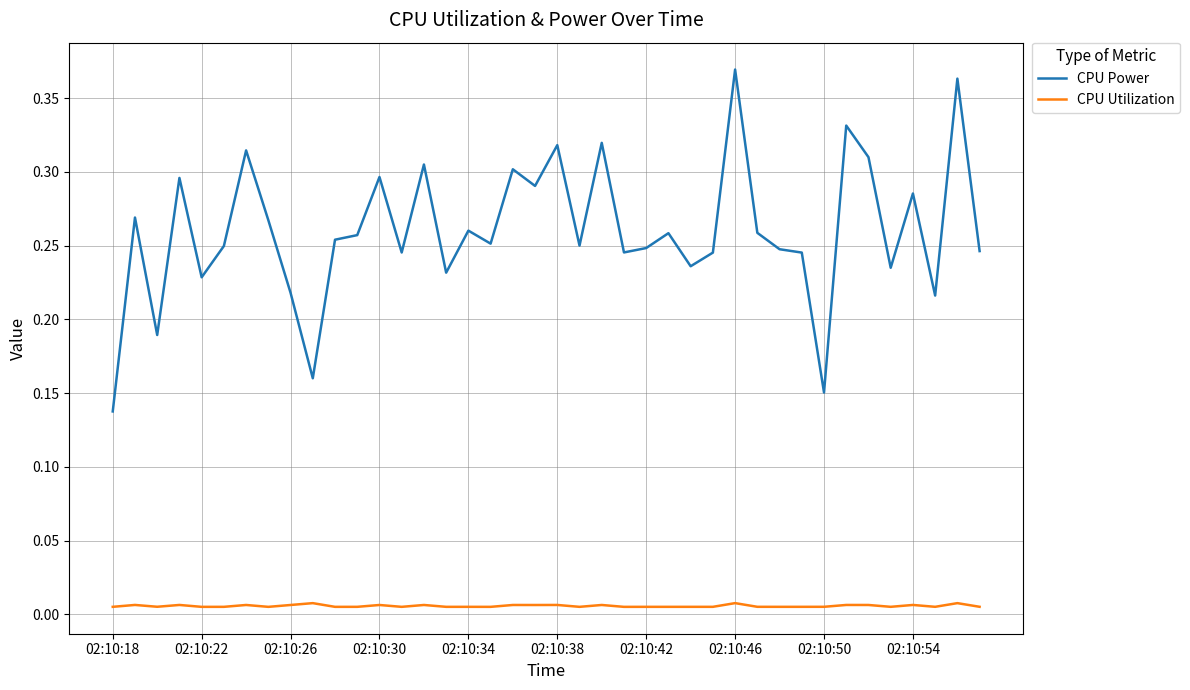

What is the sum of all CPU Power values?

10.4